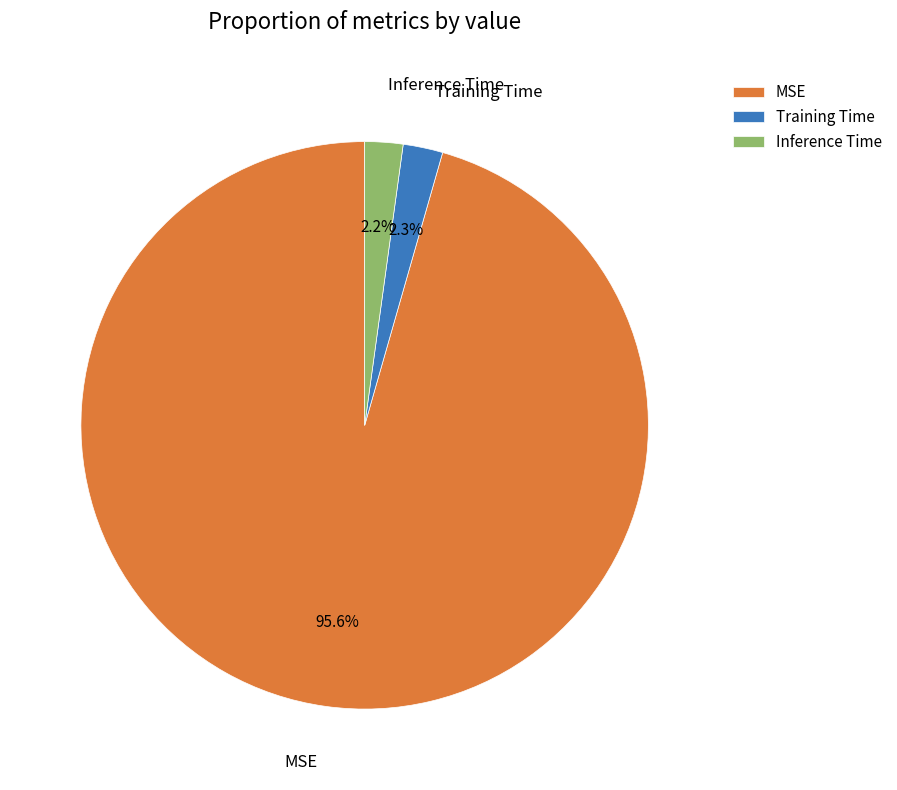

Is MSE the majority of the pie?

Yes